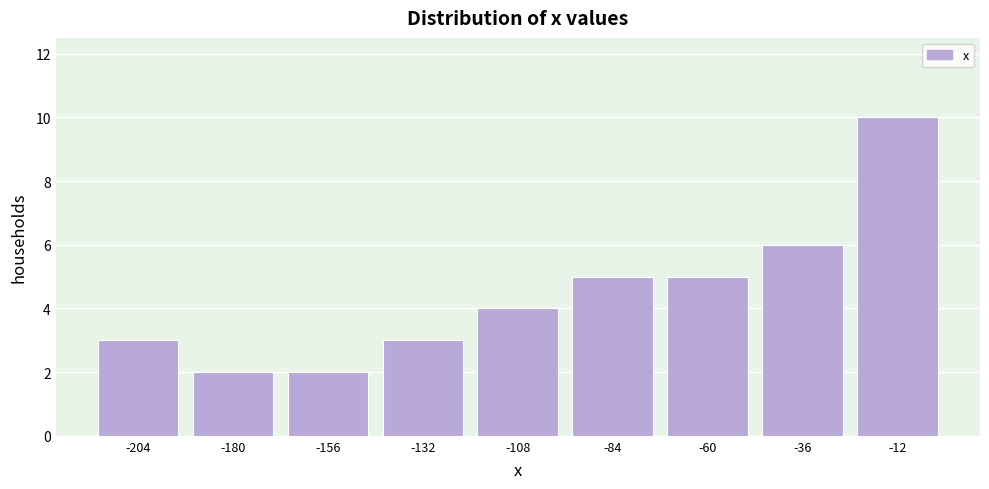

Reading left to right, transcribe this chart: for each bar, give the range it covers on the x-axis and its height. Neither the bar edges nor the heights are printed on the chart, so give them approximately, as read against the axes.

-215 to -190: 3
-190 to -170: 2
-170 to -145: 2
-145 to -120: 3
-120 to -95: 4
-95 to -70: 5
-70 to -50: 5
-50 to -25: 6
-25 to 0: 10